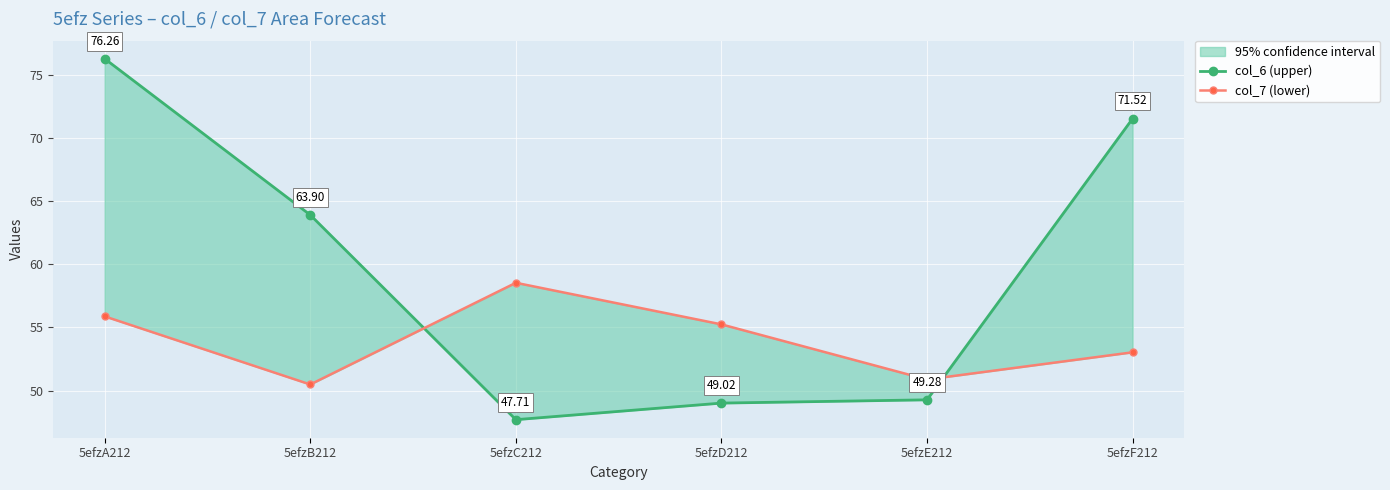

What are all the series names shown in the legend?

col_6 (upper), col_7 (lower)